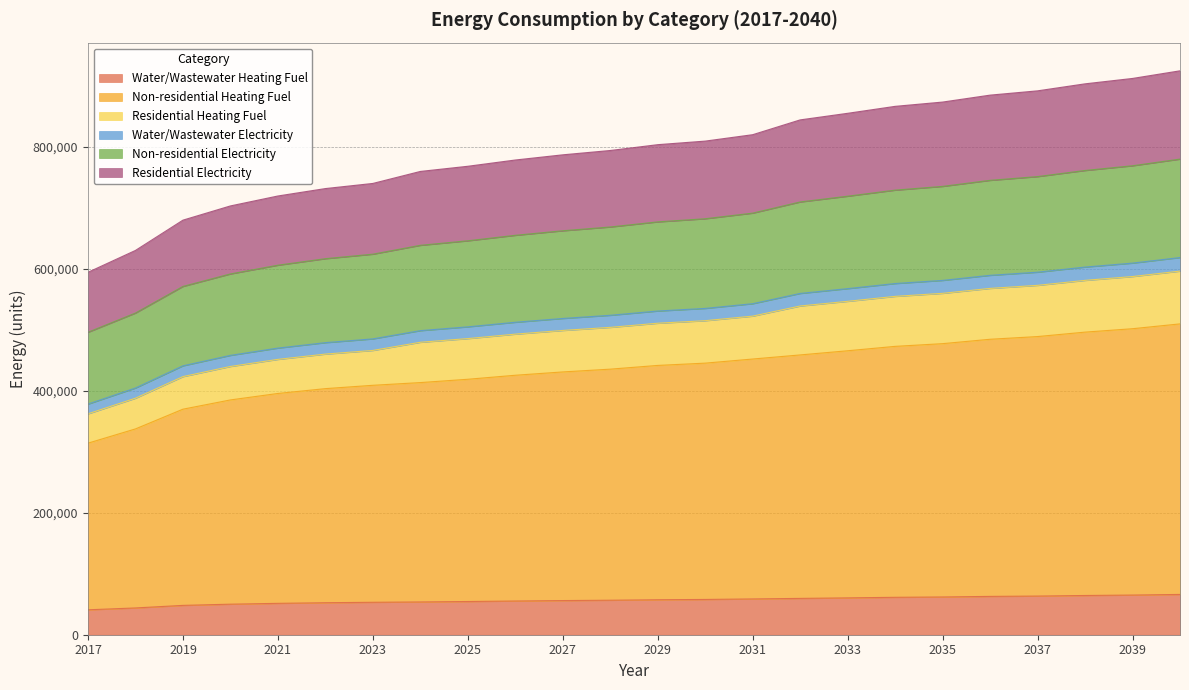

True or false: Water/Wastewater Heating Fuel has more than 1 points higher than both neighbors.

False